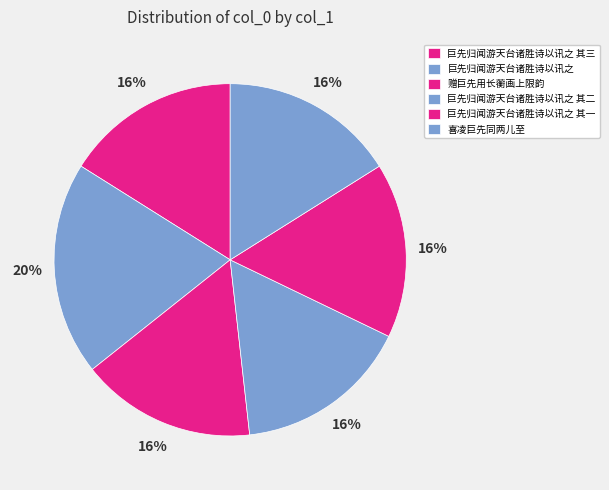

What percentage is the 巨先归闻游天台诸胜诗以讯之 slice, to the nearest percent?

20%